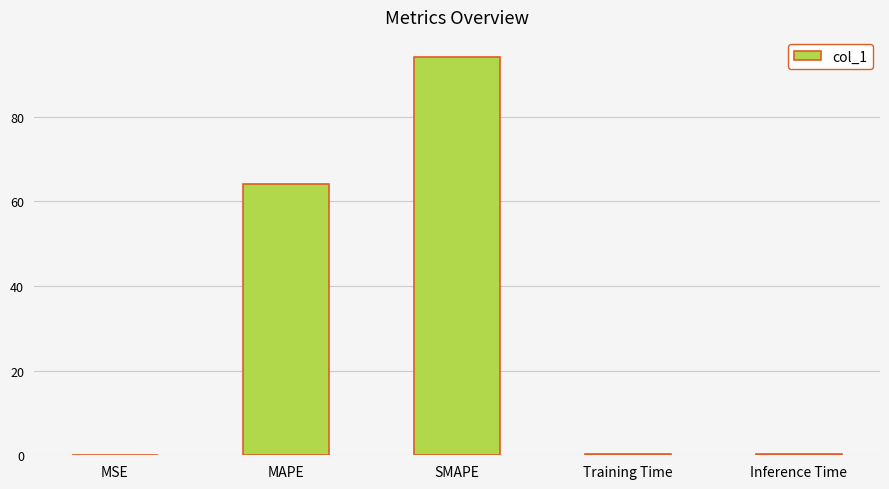

What is the change in value from MAPE to Inference Time?

-63.8